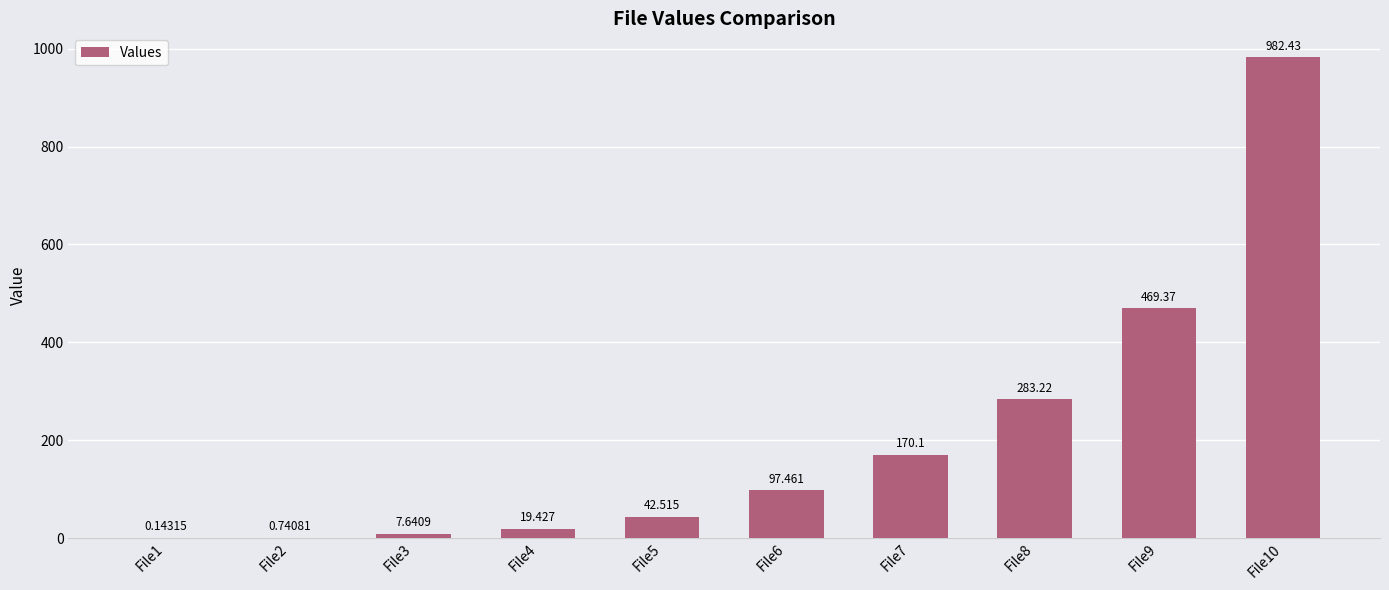

Reading left to right, transcribe all the data shown in this chart.

File1=0.1	File2=0.7	File3=7.6	File4=19.4	File5=42.5	File6=97.5	File7=170.1	File8=283.2	File9=469.4	File10=982.4